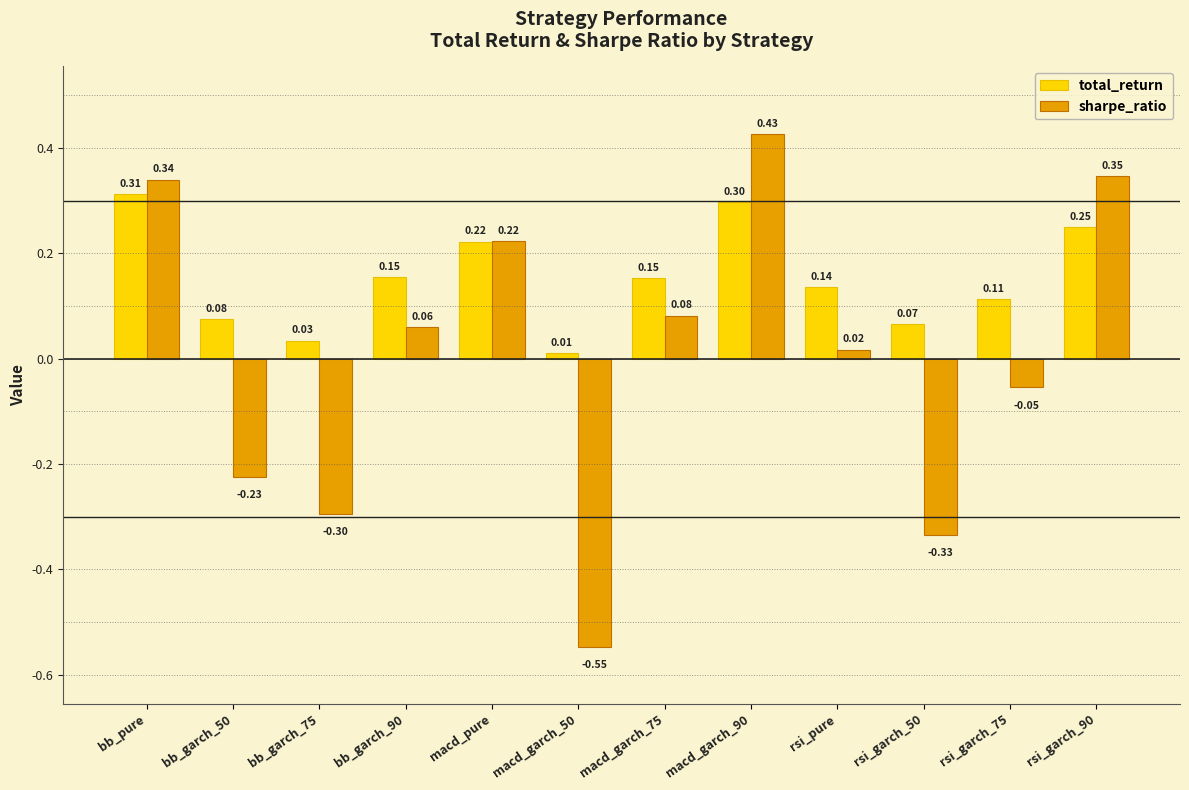

At bb_pure, list the series in order from smallest to largest.

total_return, sharpe_ratio